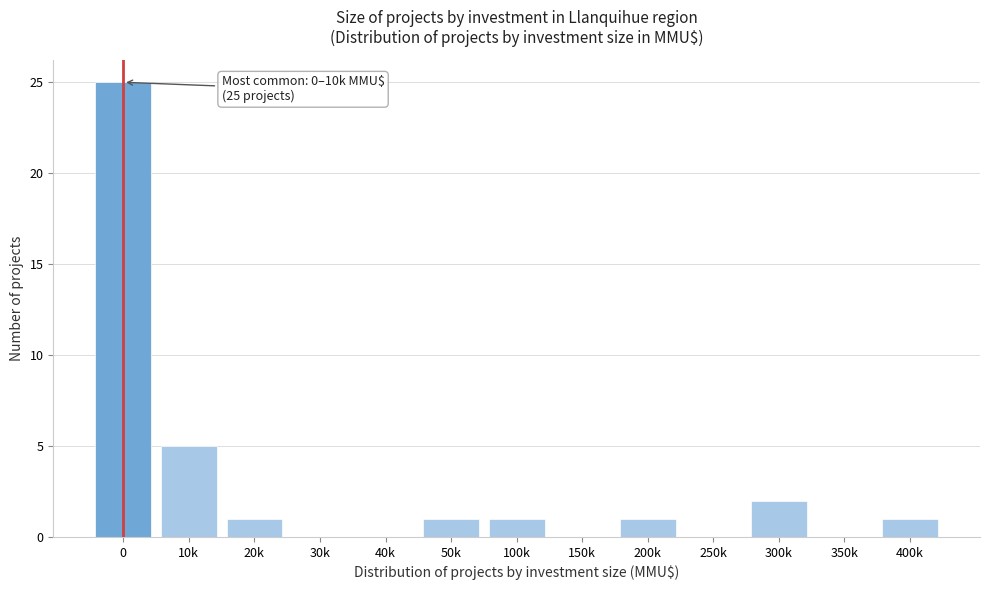

Reading left to right, list all the values displayed in this chart.

0=25	10k=5	20k=1	30k=0	40k=0	50k=1	100k=1	150k=0	200k=1	250k=0	300k=2	350k=0	400k=1